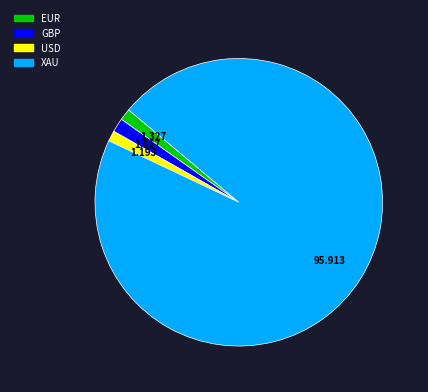

Which category has the biggest portion of the pie?

XAU